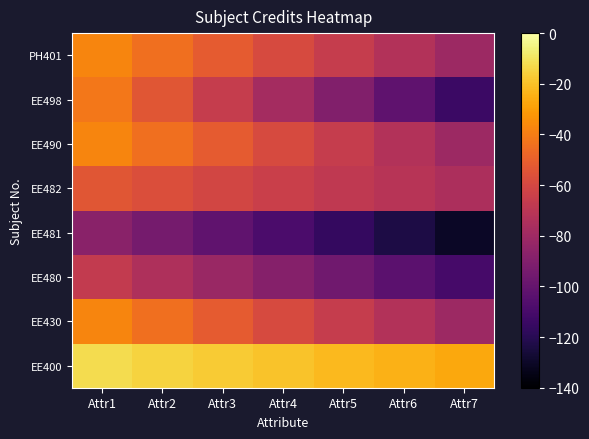

Reading left to right, list all the values displayed in this chart.

EE400: Attr1=-12.4	Attr2=-14.8	Attr3=-17.2	Attr4=-19.6	Attr5=-22.0	Attr6=-24.4	Attr7=-26.8
EE430: Attr1=-37.2	Attr2=-44.4	Attr3=-51.6	Attr4=-58.8	Attr5=-66.0	Attr6=-73.2	Attr7=-80.4
EE480: Attr1=-67.2	Attr2=-74.4	Attr3=-81.6	Attr4=-88.8	Attr5=-96.0	Attr6=-103.2	Attr7=-110.4
EE481: Attr1=-87.2	Attr2=-94.4	Attr3=-101.6	Attr4=-108.8	Attr5=-116.0	Attr6=-123.2	Attr7=-130.4
EE482: Attr1=-53.6	Attr2=-57.2	Attr3=-60.8	Attr4=-64.4	Attr5=-68.0	Attr6=-71.6	Attr7=-75.2
EE490: Attr1=-37.2	Attr2=-44.4	Attr3=-51.6	Attr4=-58.8	Attr5=-66.0	Attr6=-73.2	Attr7=-80.4
EE498: Attr1=-42.0	Attr2=-54.0	Attr3=-66.0	Attr4=-78.0	Attr5=-90.0	Attr6=-102.0	Attr7=-114.0
PH401: Attr1=-37.2	Attr2=-44.4	Attr3=-51.6	Attr4=-58.8	Attr5=-66.0	Attr6=-73.2	Attr7=-80.4